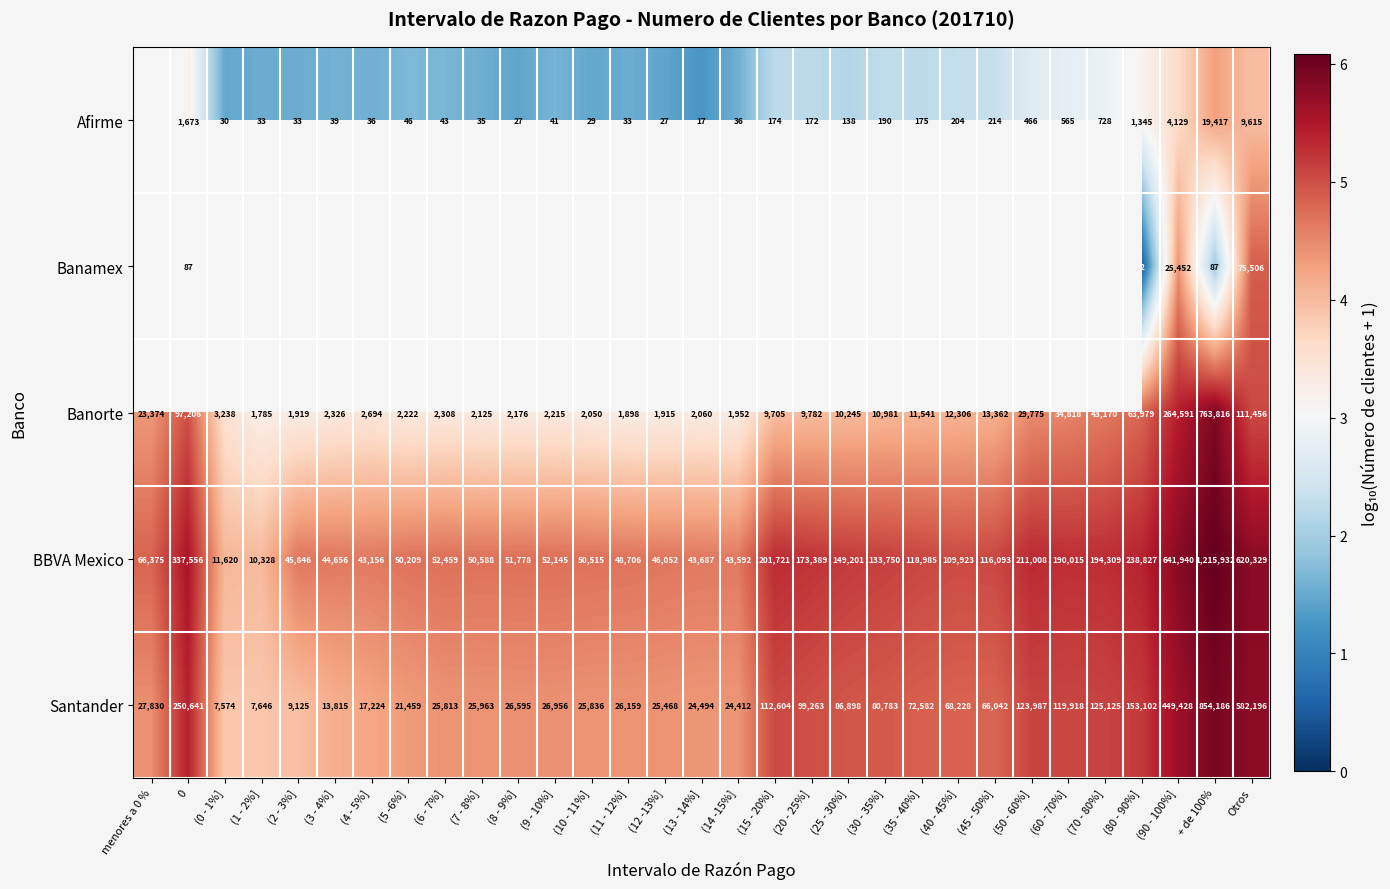

List the labels in order of Santander value, smallest first.

(0 - 1%], (1 - 2%], (2 - 3%], (3 - 4%], (4 - 5%], (5 -6%], (14 -15%], (13 - 14%], (12 -13%], (6 - 7%], (10 - 11%], (7 - 8%], (11 - 12%], (8 - 9%], (9 - 10%], menores a 0 %, (45 - 50%], (40 - 45%], (35 - 40%], (30 - 35%], (25 - 30%], (20 - 25%], (15 - 20%], (60 - 70%], (50 - 60%], (70 - 80%], (80 - 90%], 0, (90 - 100%], Otros, + de 100%